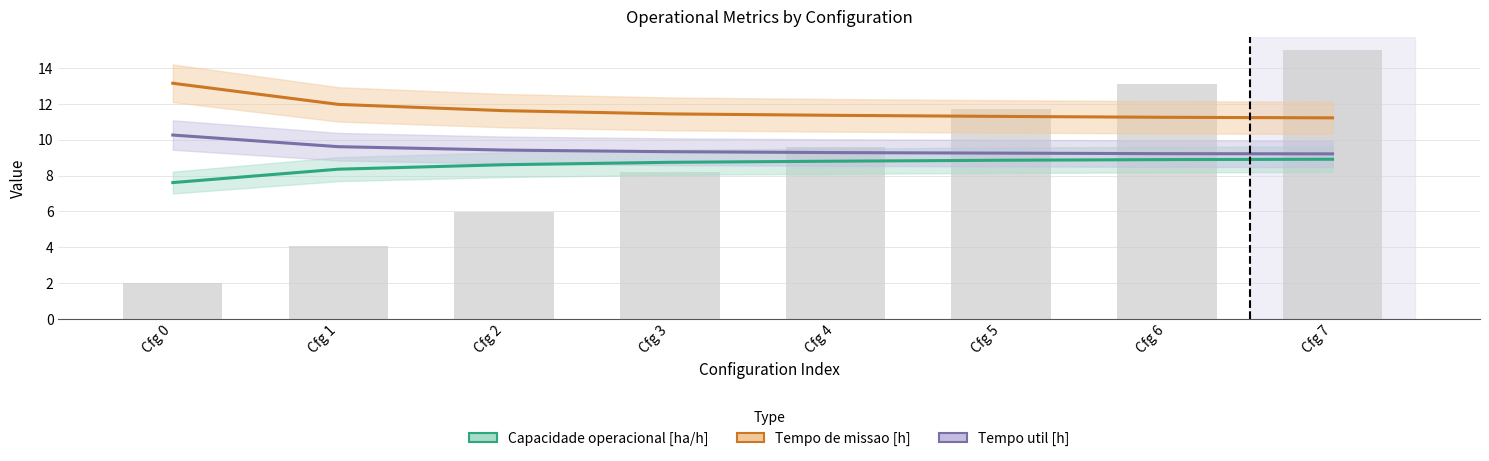

Between Cfg 2 and Cfg 3, which is larger?

Cfg 3